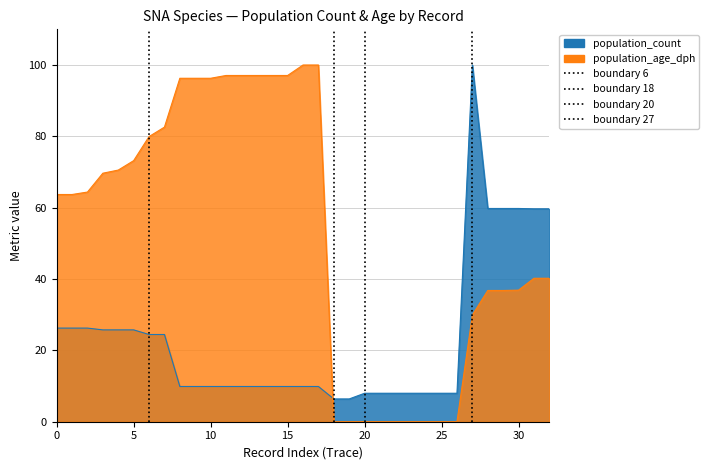

Does the chart display data point markers on the line(s)?

No